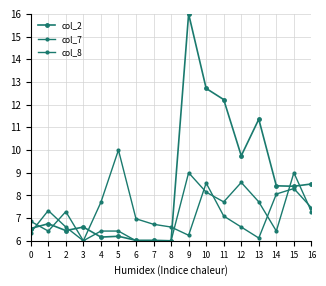

How many lines are shown in the chart?

3